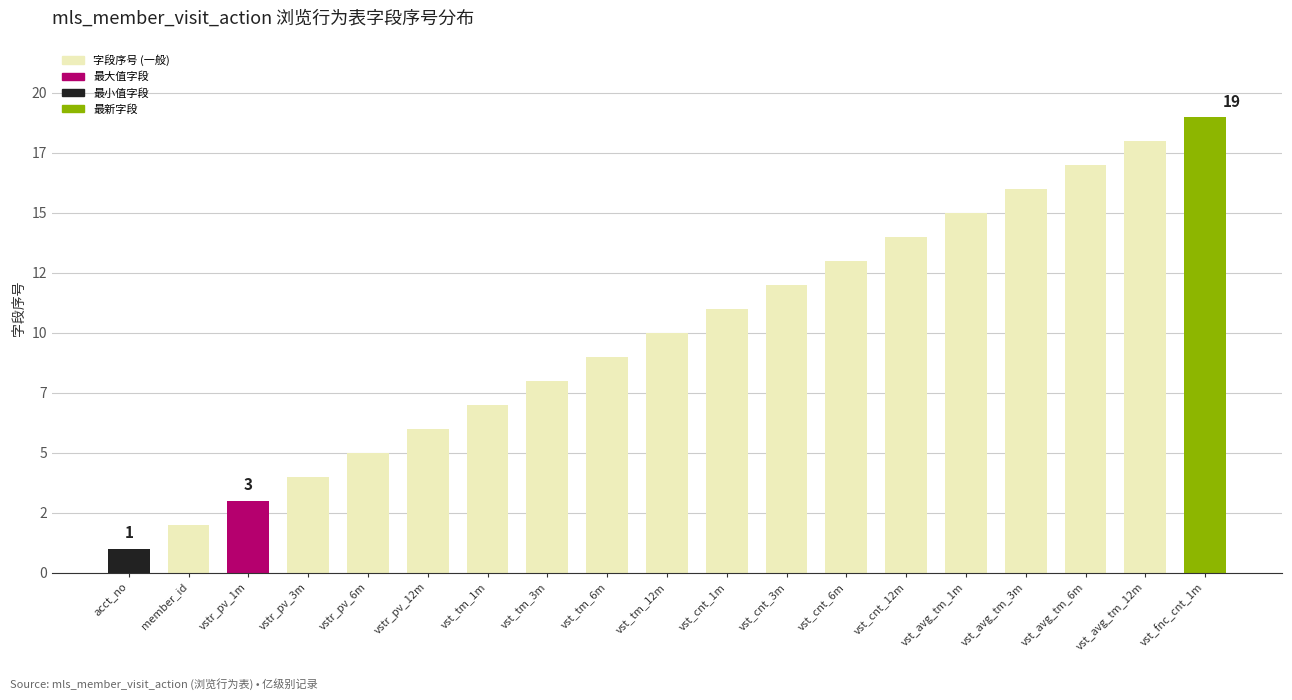

The value at vst_cnt_6m is 13. True or false?

True